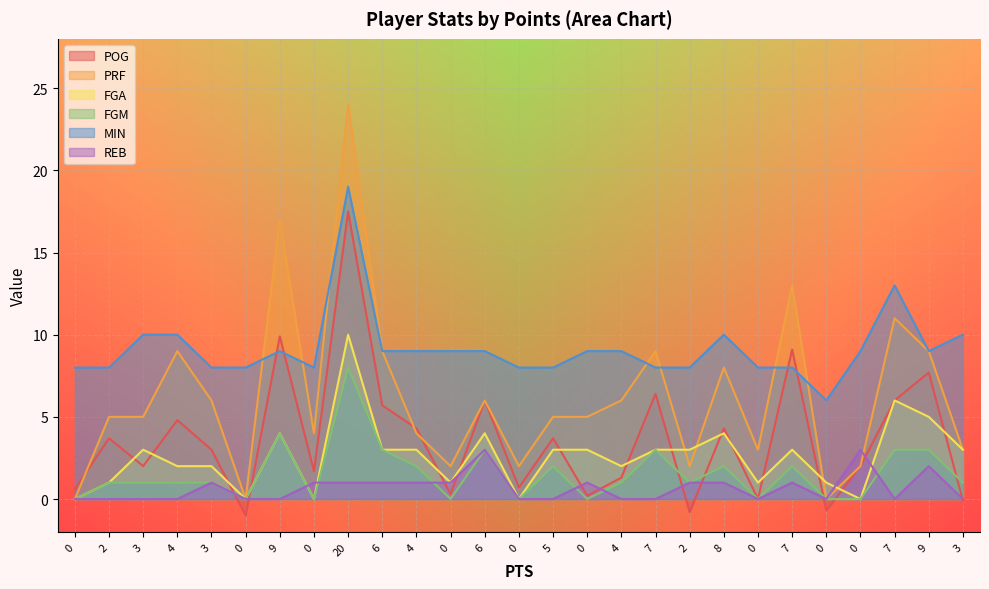

How many lines are shown in the chart?

6